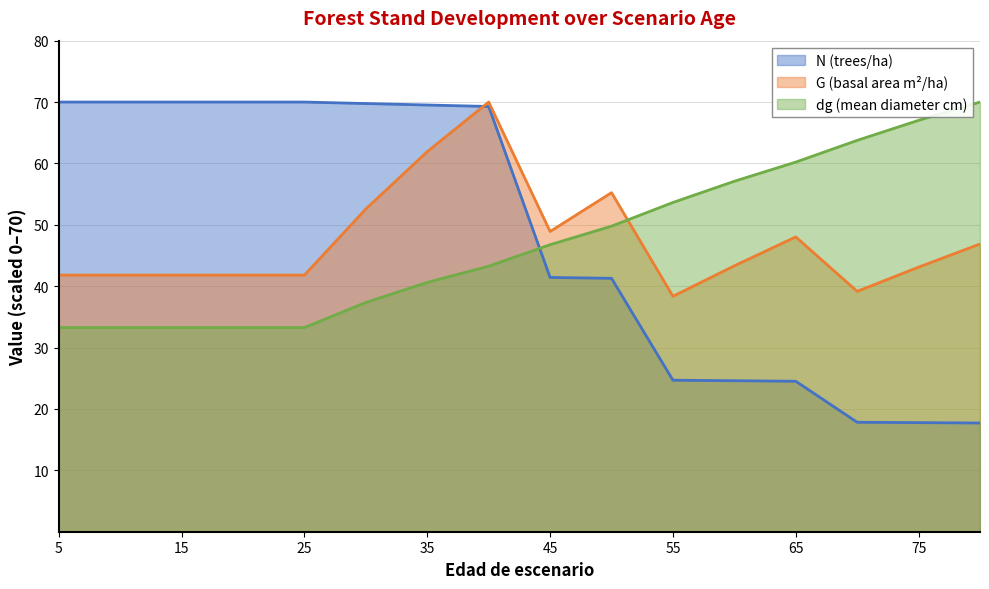

What is the approximate value of dg at 60?

57.1